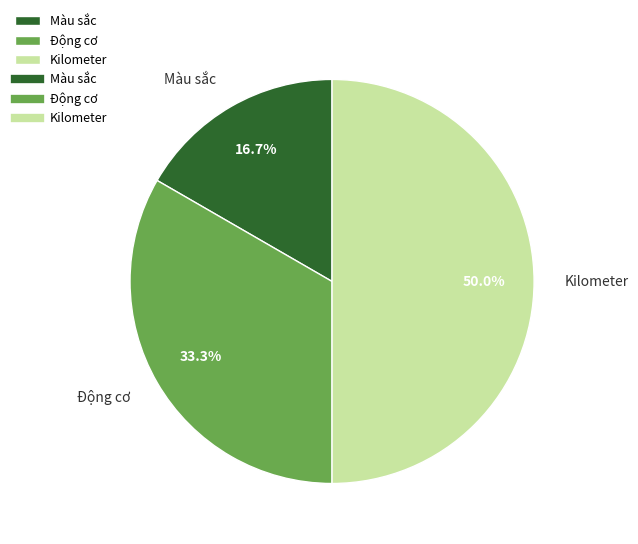

How many segments does this pie chart have?

3